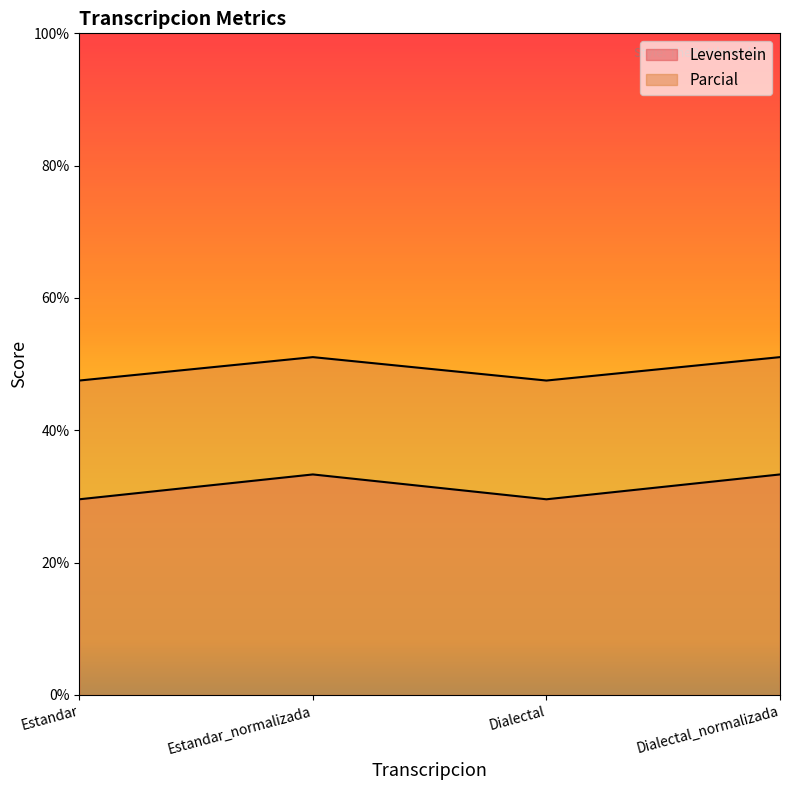

What is the sum of all Parcial values?

197.2